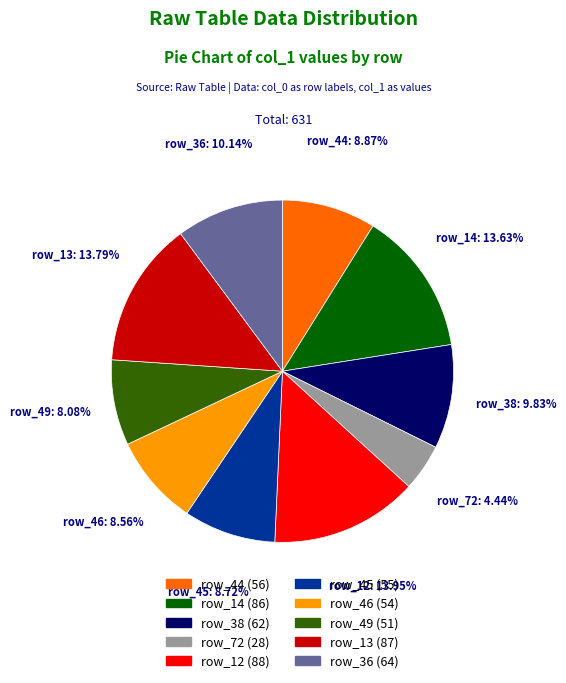

Is the sum of row_14 and row_12 greater than half?

No